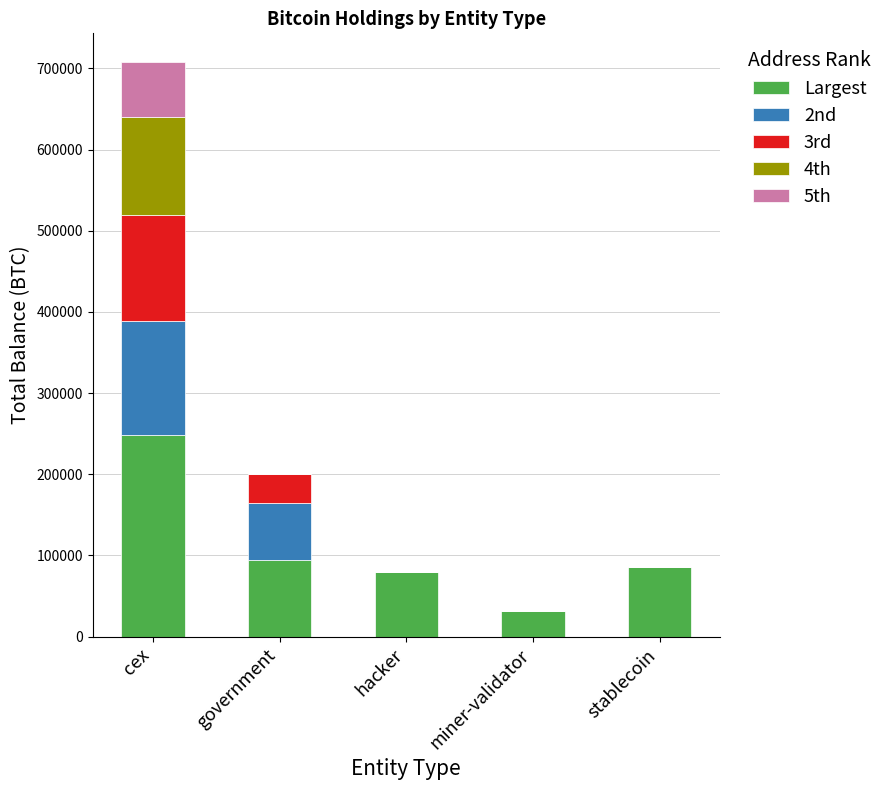

At which category is the sum across all series the highest?

cex